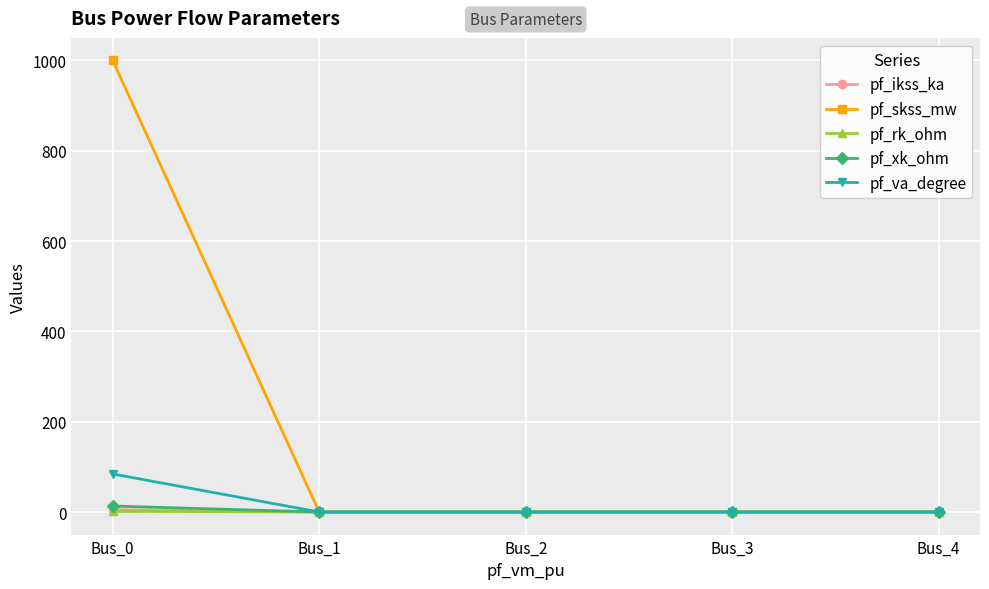

How many data points does each series have?

5